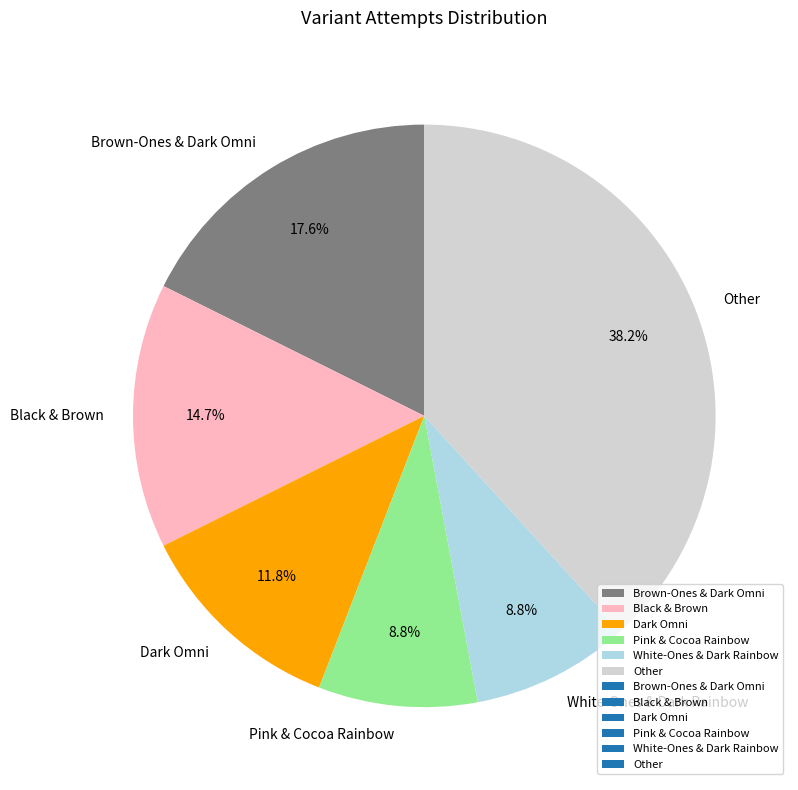

To the nearest percent, what is the average slice percentage?

17%